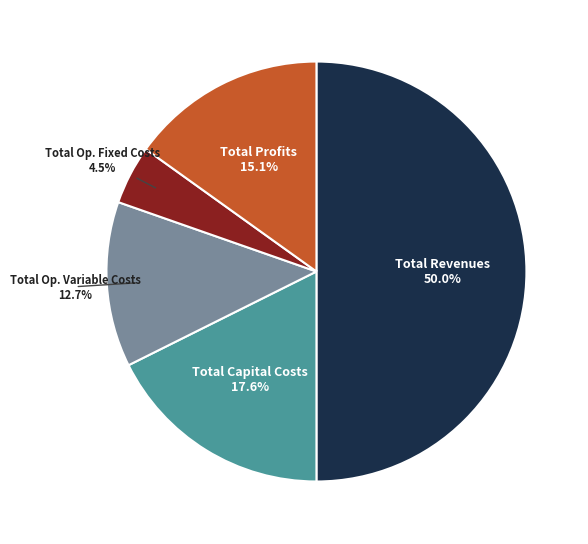

Which has a higher value, Total Capital Costs or Total Revenues?

Total Revenues